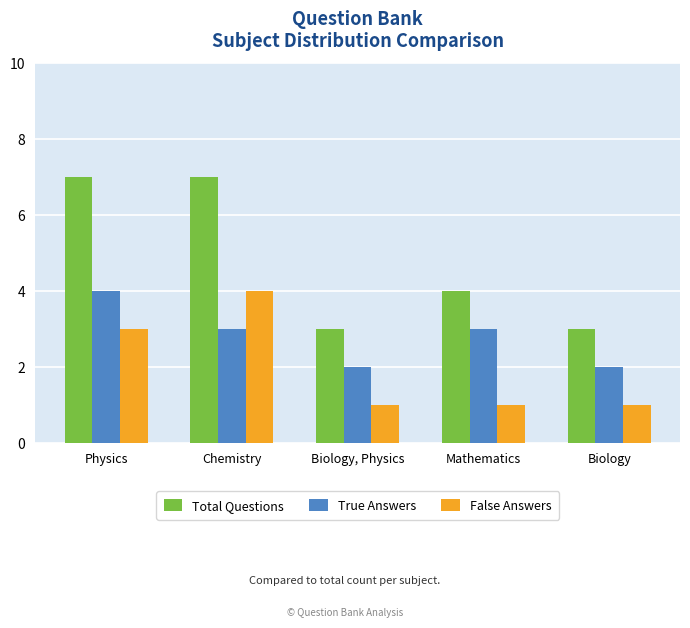

What is the label of the 5th bar from the right?

Physics